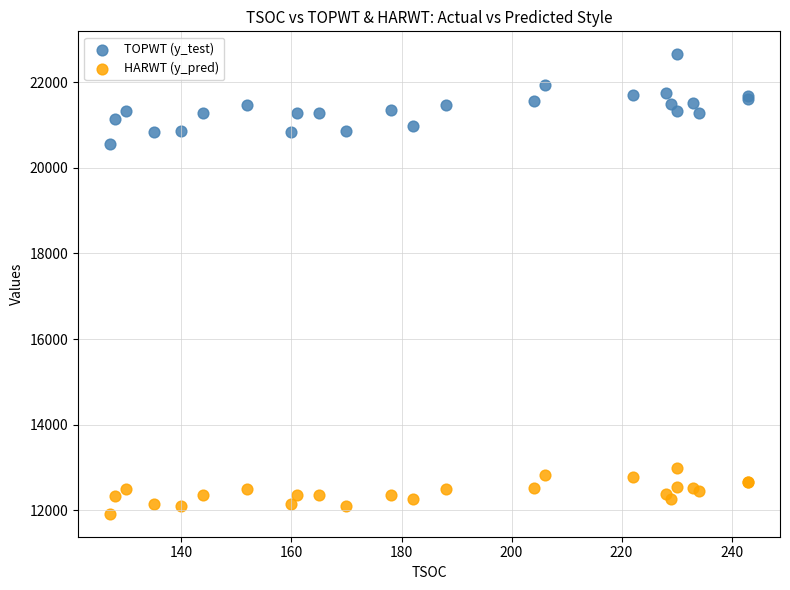

Which series reaches the maximum Y coordinate?

TOPWT (y_test)